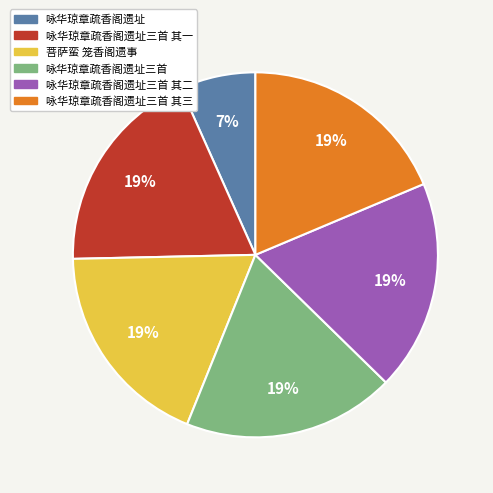

Which category has the smallest portion of the pie?

咏华琼章疏香阁遗址